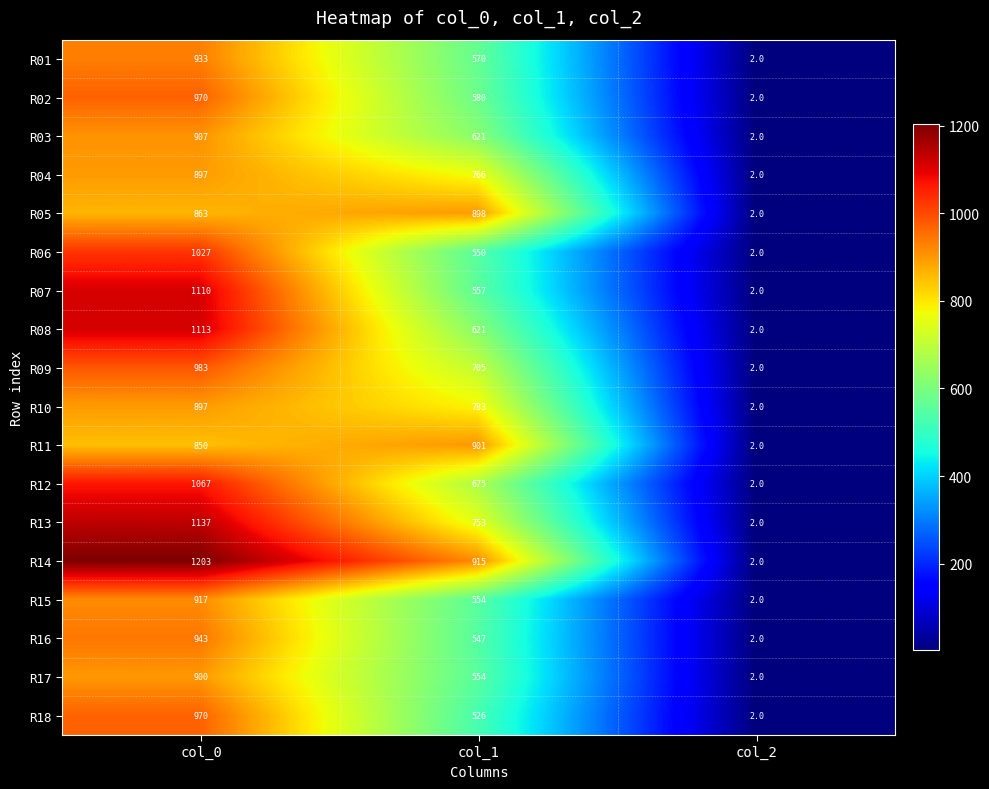

What is the maximum value shown in the chart?

1203